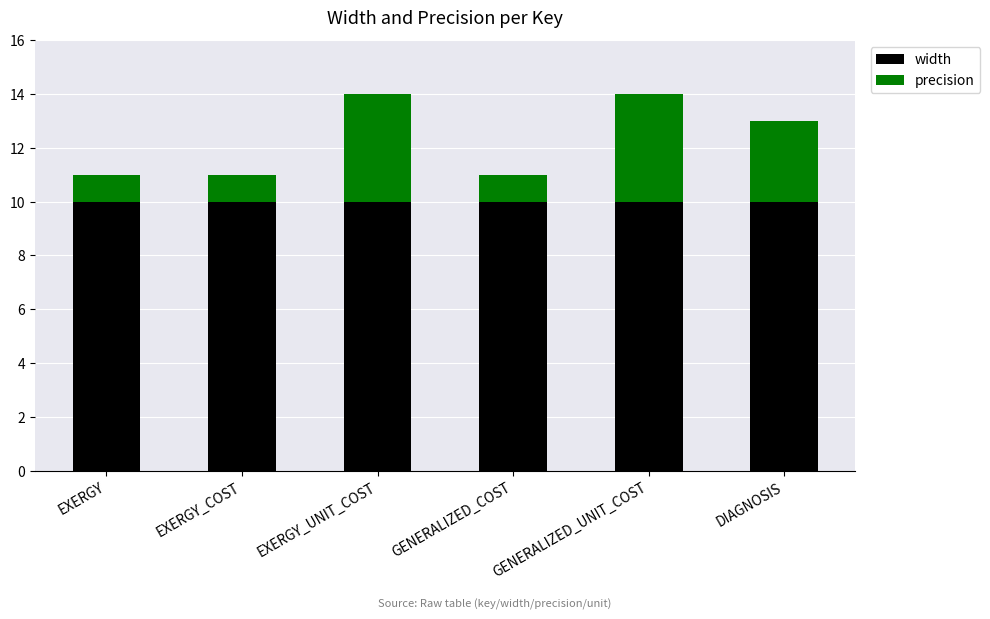

What is the approximate value of width at DIAGNOSIS?

10